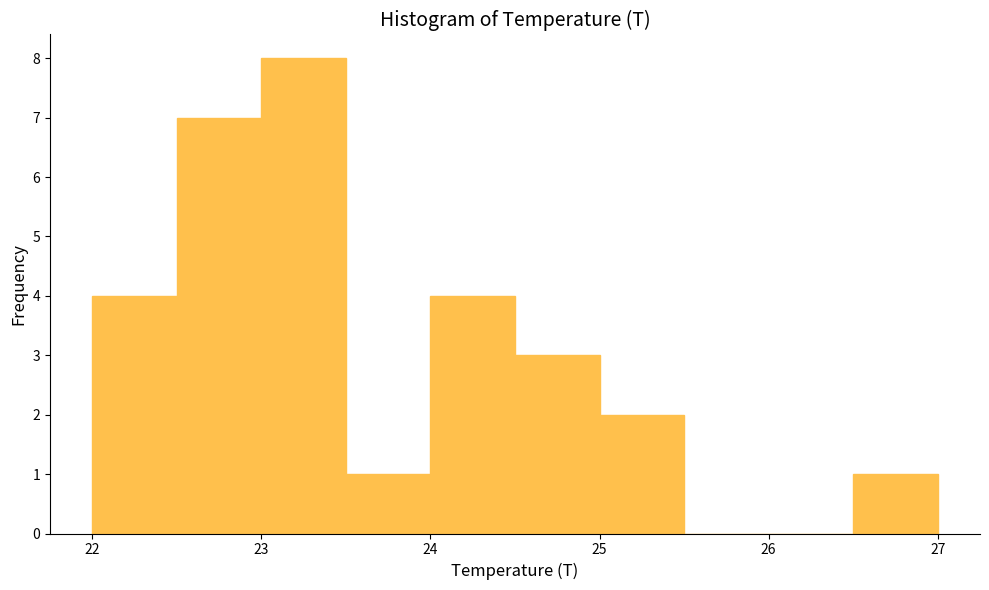

Reading left to right, list every bar in this chart as the range it spans on the x-axis followed by its height. The values are not printed on the chart, so give them approximately, as read against the axis.

22.0 to 22.5: 4
22.5 to 23.0: 7
23.0 to 23.5: 8
23.5 to 24.0: 1
24.0 to 24.5: 4
24.5 to 25.0: 3
25.0 to 25.5: 2
25.5 to 26.0: 0
26.0 to 26.5: 0
26.5 to 27.0: 1